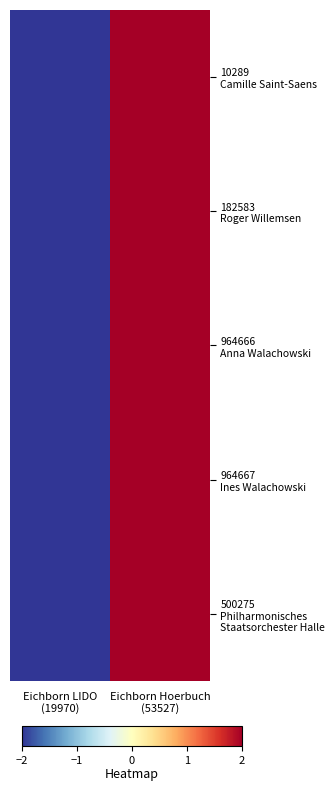

What is the highest value of the 964666 Anna Walachowski series?

2